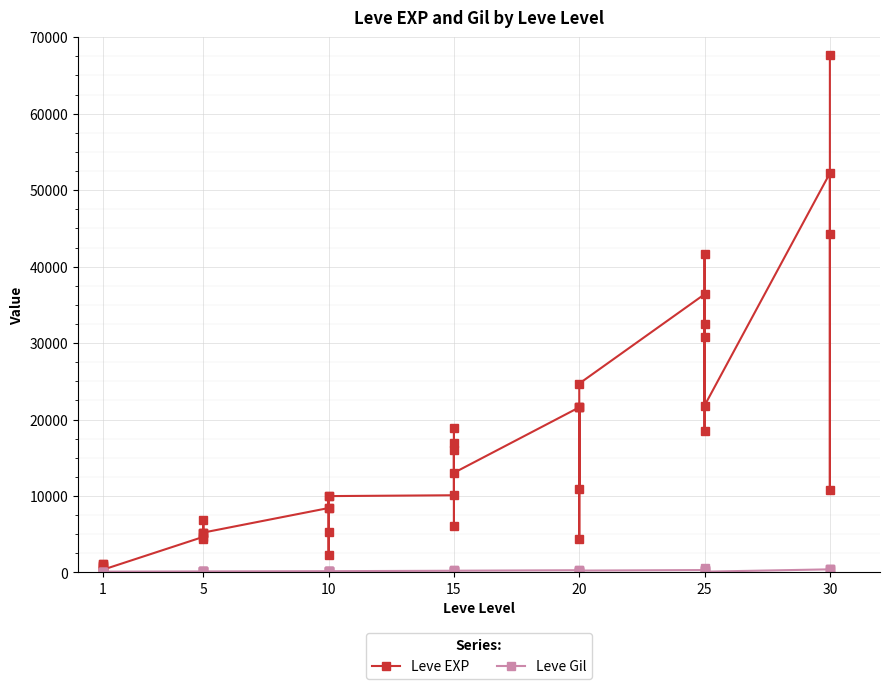

How many distinct data groups are displayed?

2